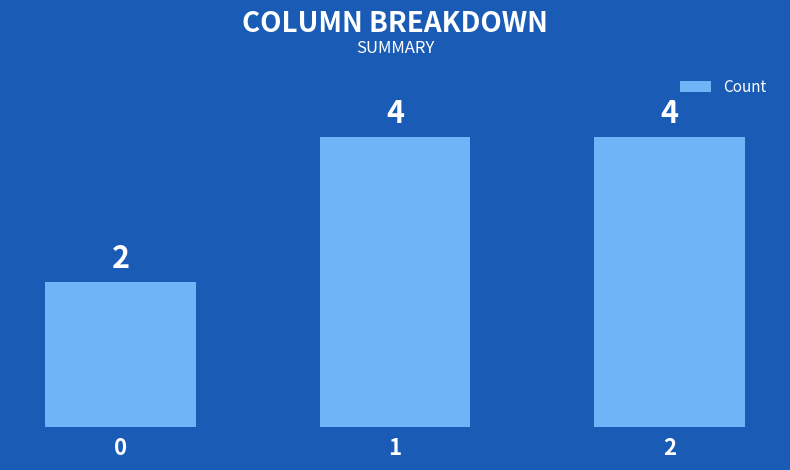

Are the bars horizontal?

No